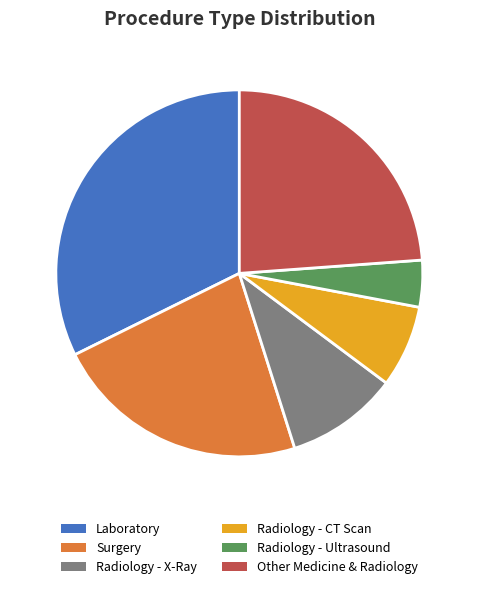

What is the ratio of the value at Laboratory to the value at Radiology - Ultrasound?

7.8